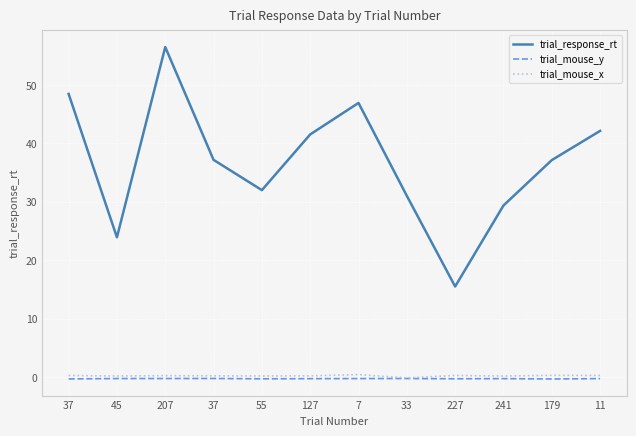

What is the label of the 9th point from the right?

37